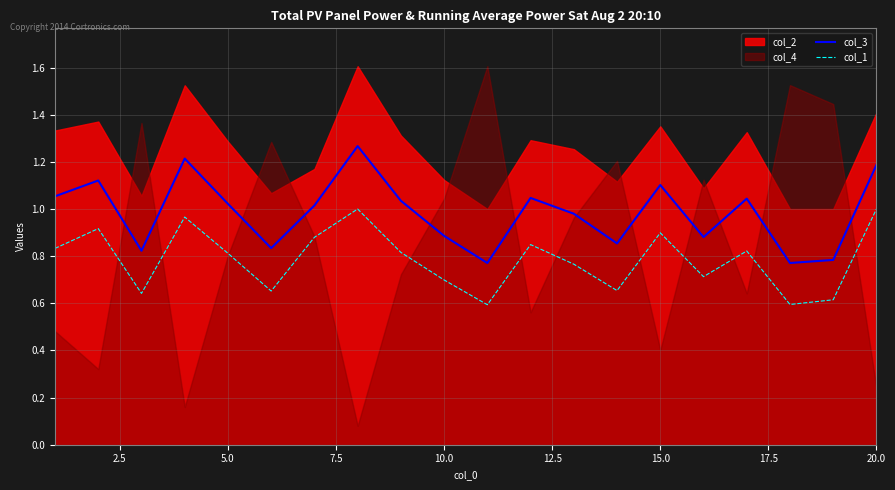

True or false: col_1 has a value of 0.2 at 5.0.

False